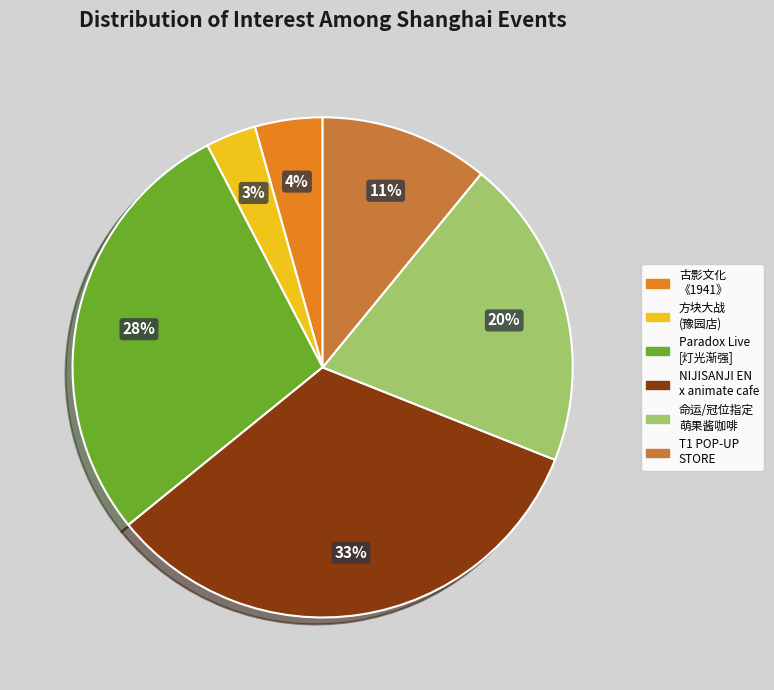

To the nearest percent, what is the difference between the largest and smallest slice percentages?

30%